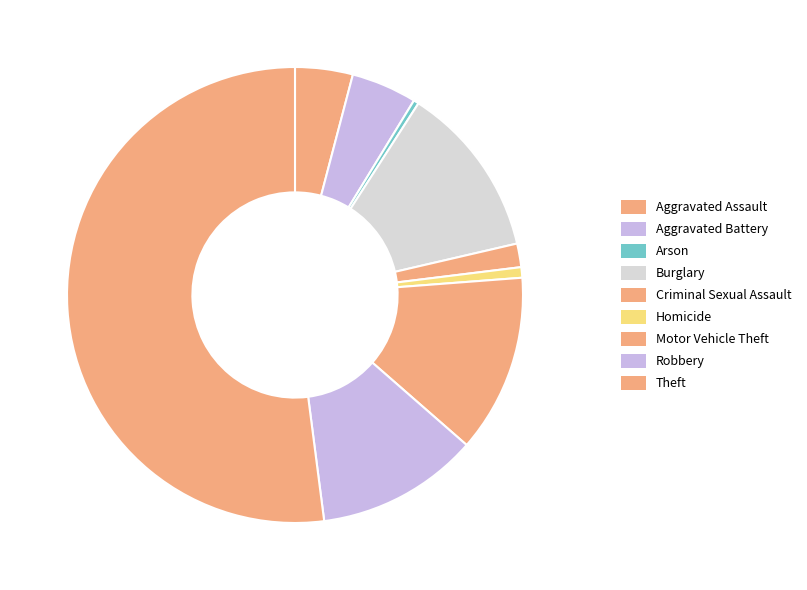

What is the ratio of the value at Motor Vehicle Theft to the value at Theft?

0.2